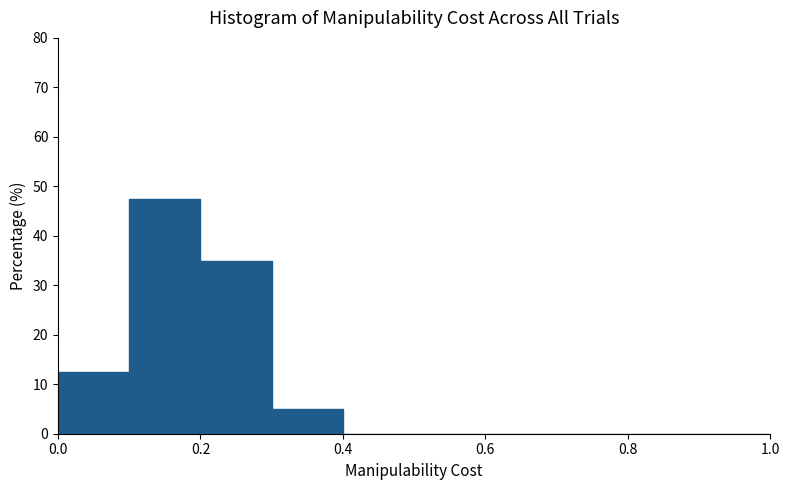

Reading left to right, transcribe this chart: for each bar, give the range it covers on the x-axis and its height. The values are not printed on the chart, so give them approximately, as read against the axis.

0.0 to 0.1: 13
0.1 to 0.2: 48
0.2 to 0.3: 35
0.3 to 0.4: 5
0.4 to 0.5: 0
0.5 to 0.6: 0
0.6 to 0.7: 0
0.7 to 0.8: 0
0.8 to 0.9: 0
0.9 to 1.0: 0